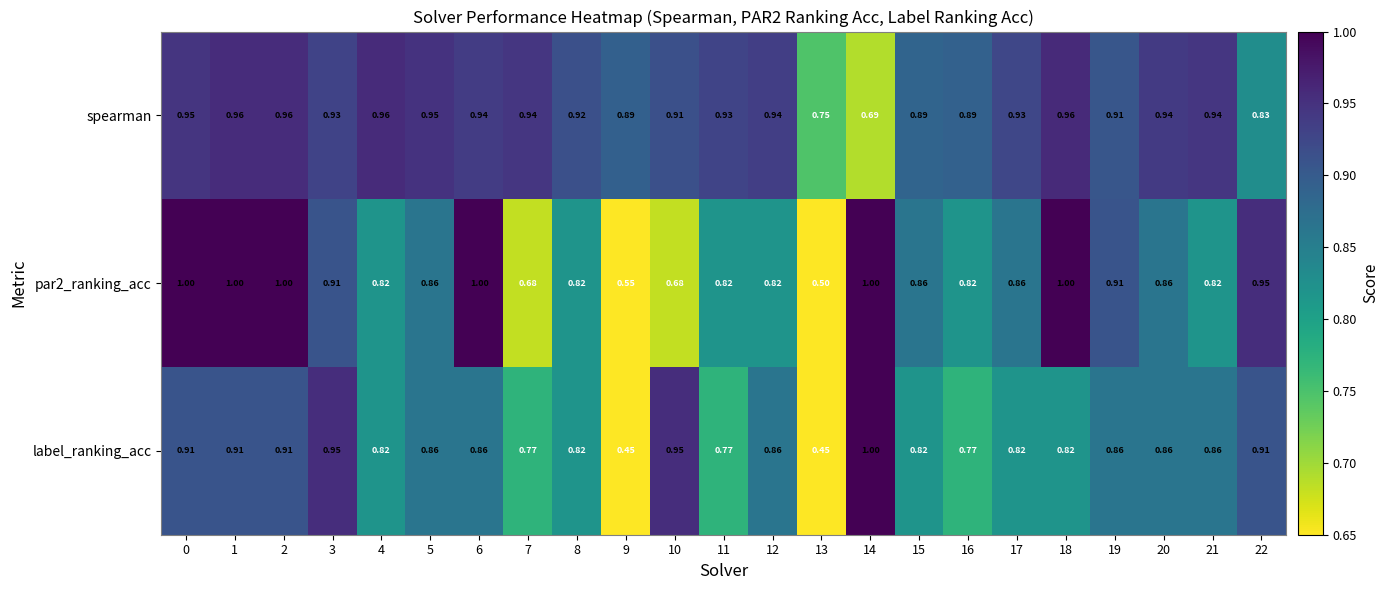

Between 17 and 20, which series saw the biggest shift?

label_ranking_acc